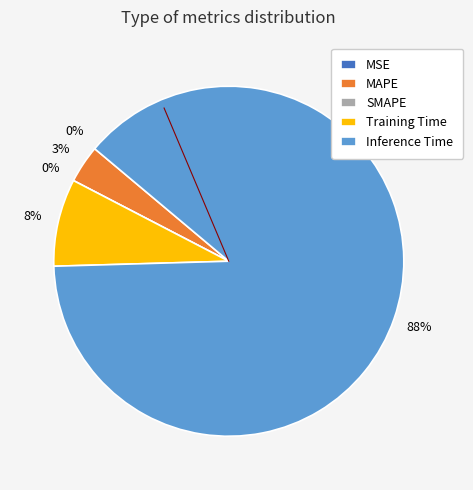

Count the number of slices in the pie.

5